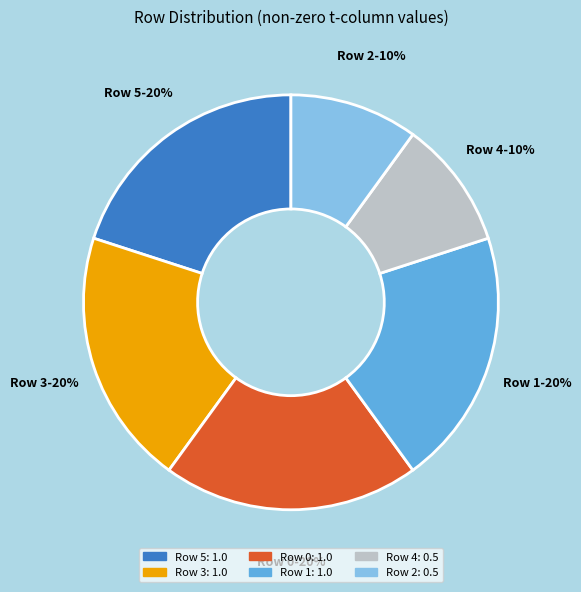

Does any single category account for the majority?

No